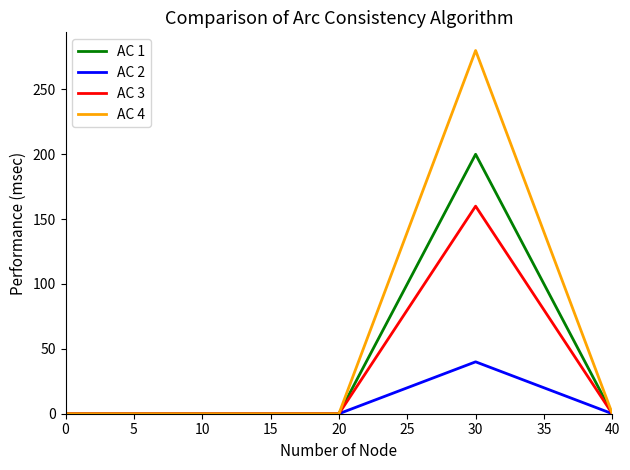

True or false: AC 4 has a value of -190 at 20.

False